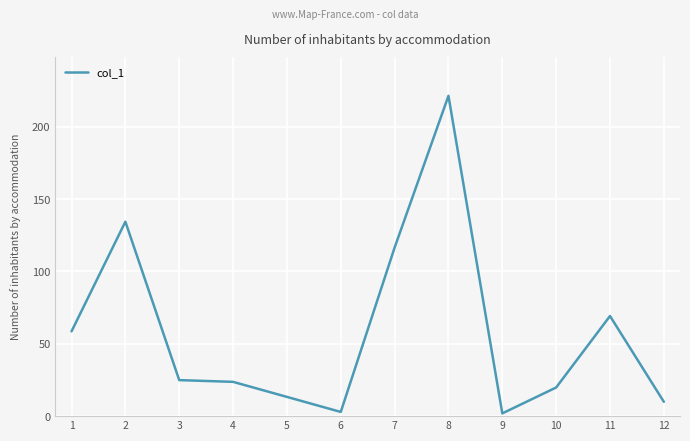

Which has a higher value, 11 or 10?

11